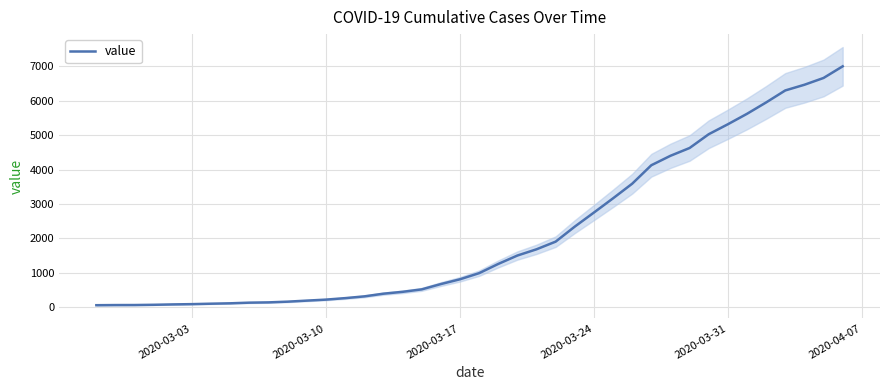

Does the chart have visible grid lines?

Yes